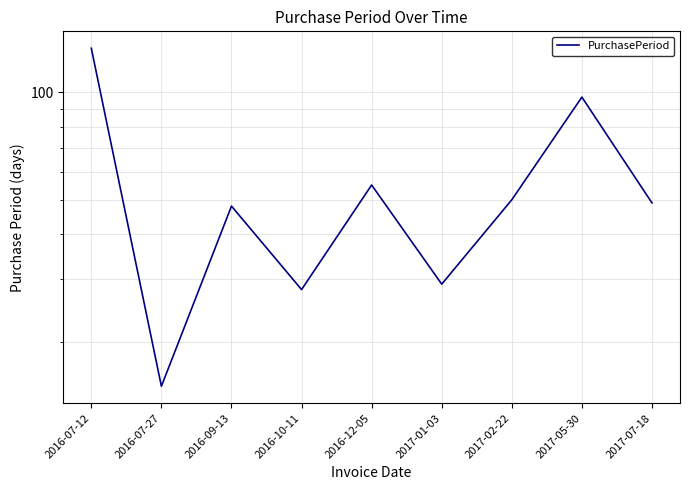

What is the label of the 6th point from the right?

2016-10-11